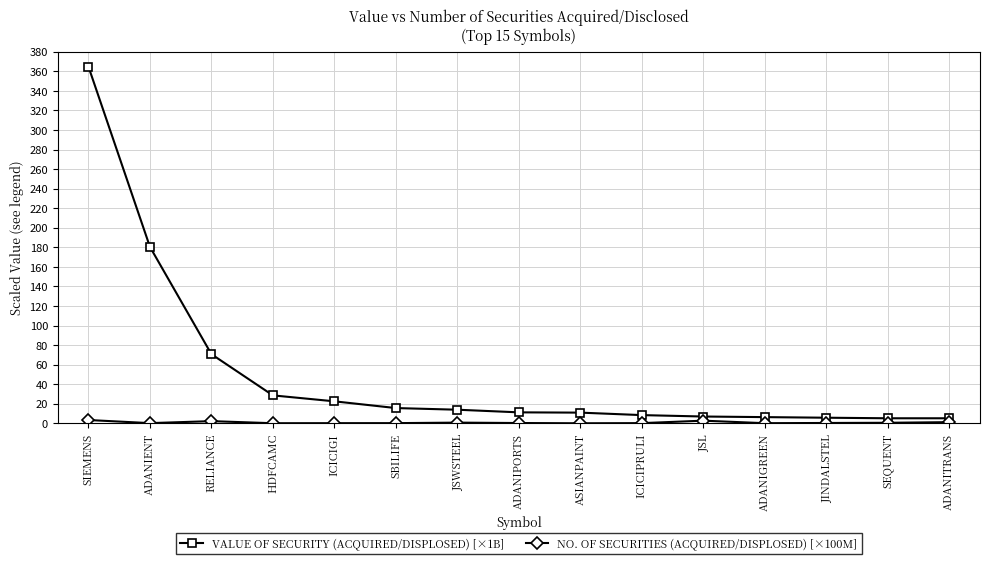

What is the difference between the second highest and second lowest values in the VALUE OF SECURITY (ACQUIRED/DISPLOSED) [×1B] series?

175.3